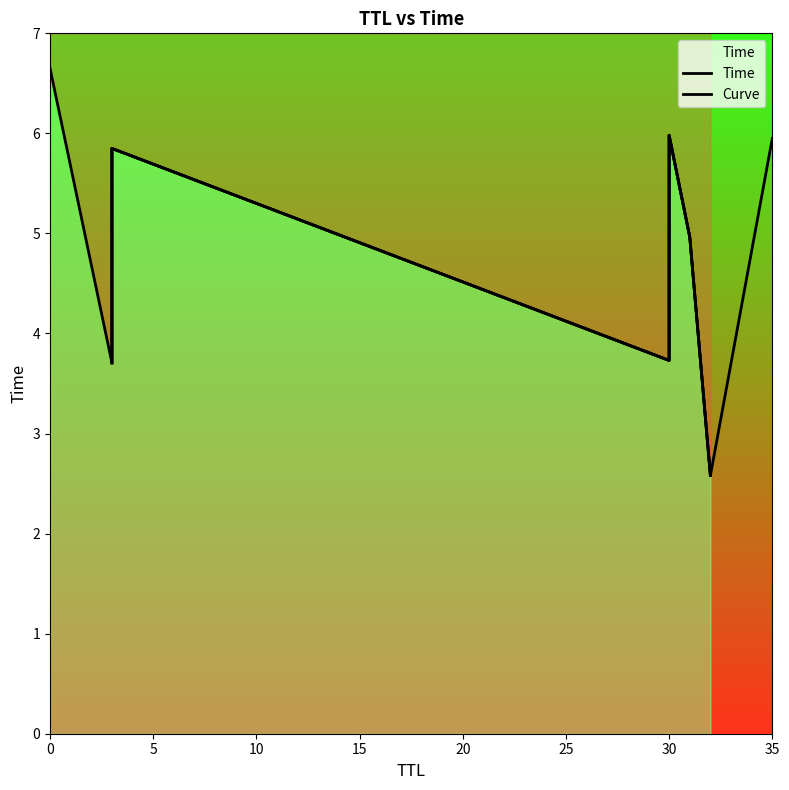

True or false: the data shows 1.0 at 3.

False